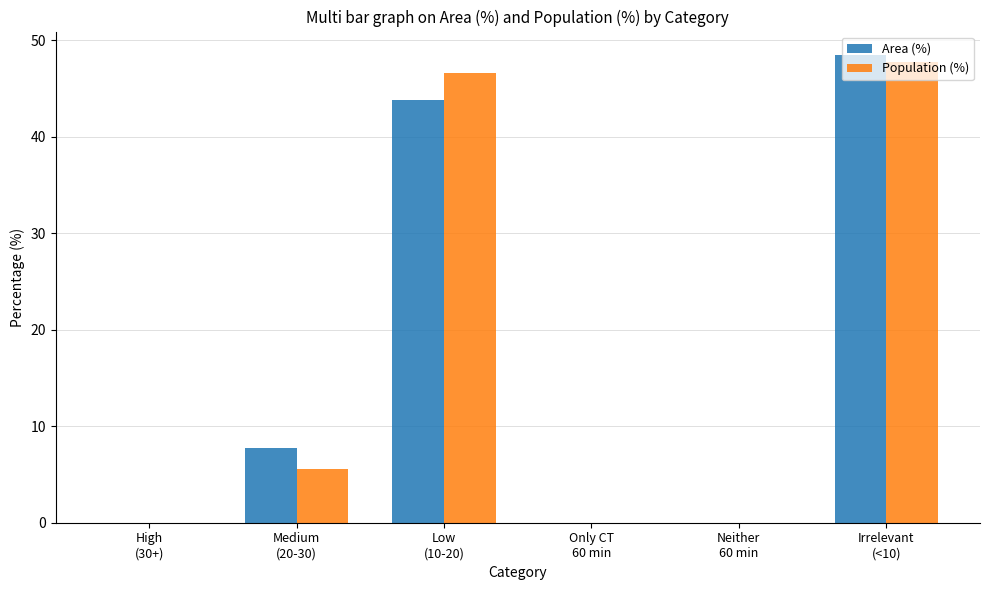

Count the number of categories in the chart.

6